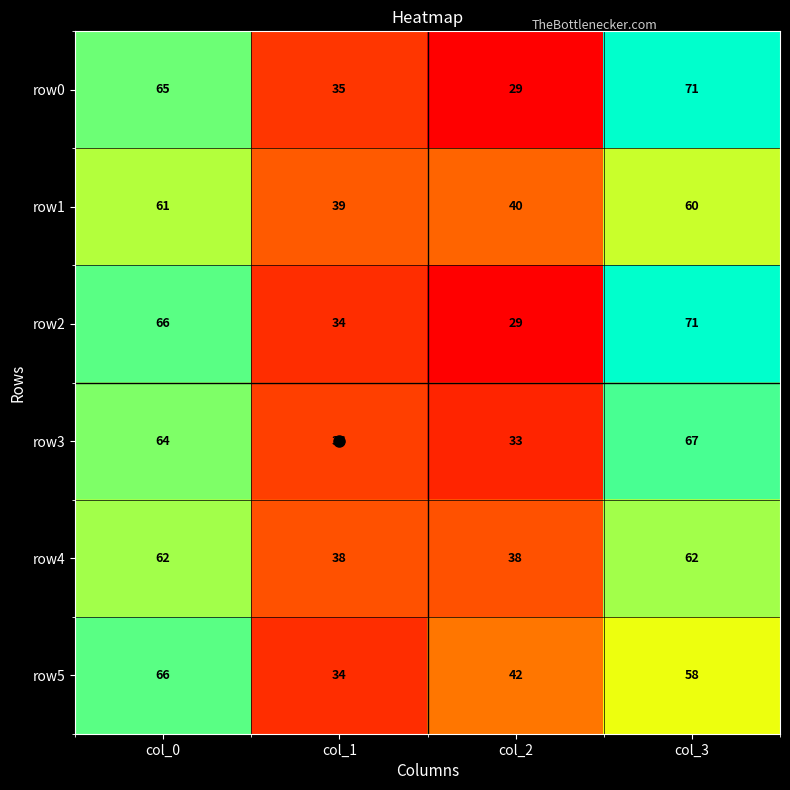

What is the sum of the row2 values at col_2 and col_1?

63